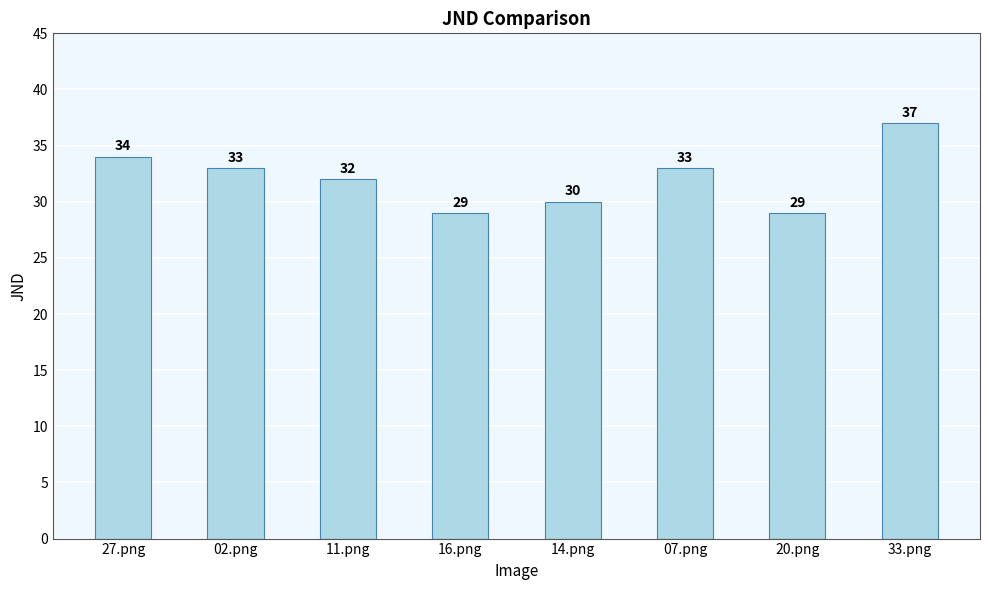

Reading left to right, transcribe all the data shown in this chart.

34	33	32	29	30	33	29	37